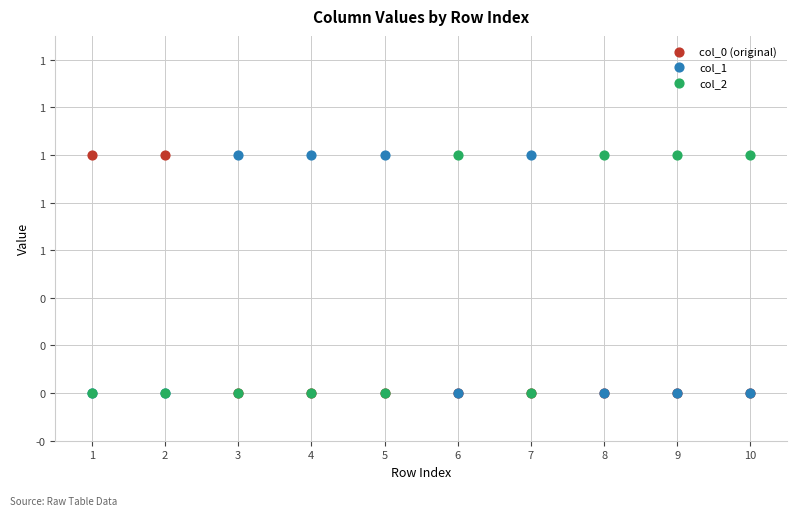

What are all the series names shown in the legend?

col_0 (original), col_1, col_2